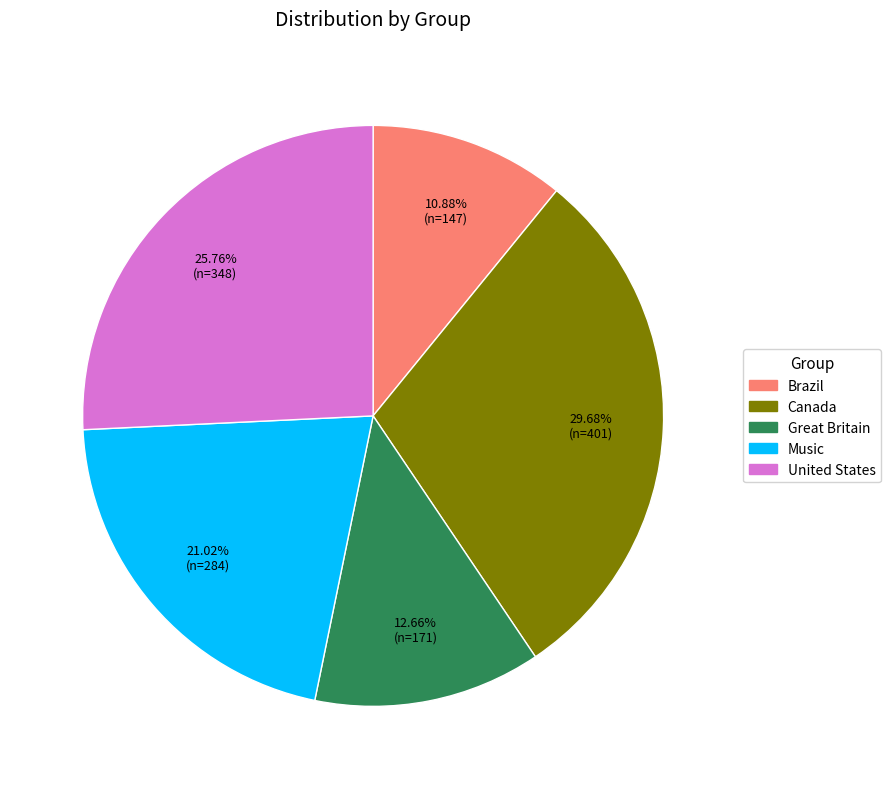

Which has a higher value, Great Britain or Music?

Music